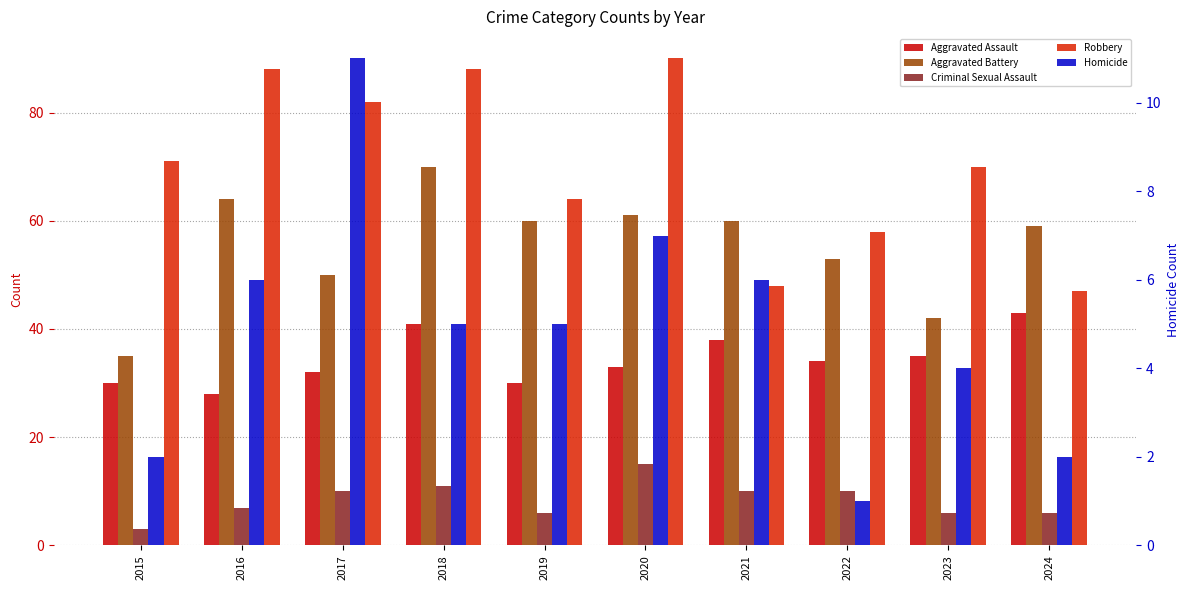

What is the smallest value displayed?

1